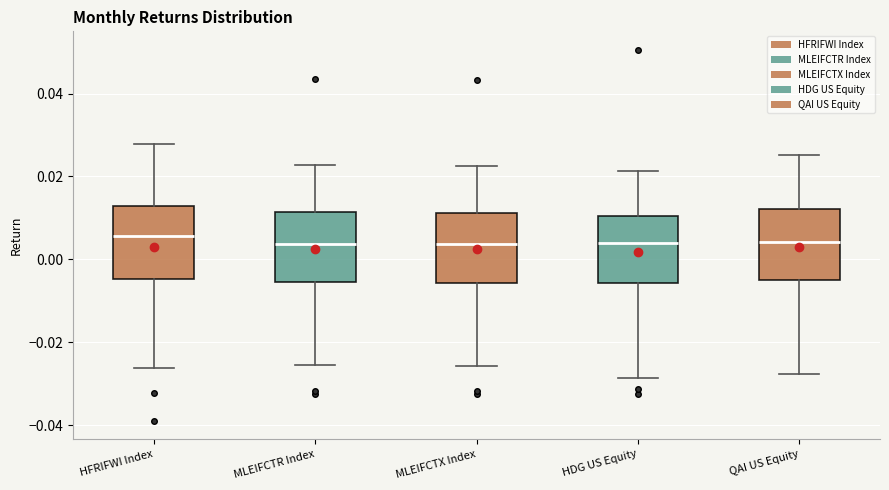

Where is the lower edge of the box for MLEIFCTX Index on the y-axis? The values are not printed on the chart, so give them approximately, as read against the axis.

-0.006